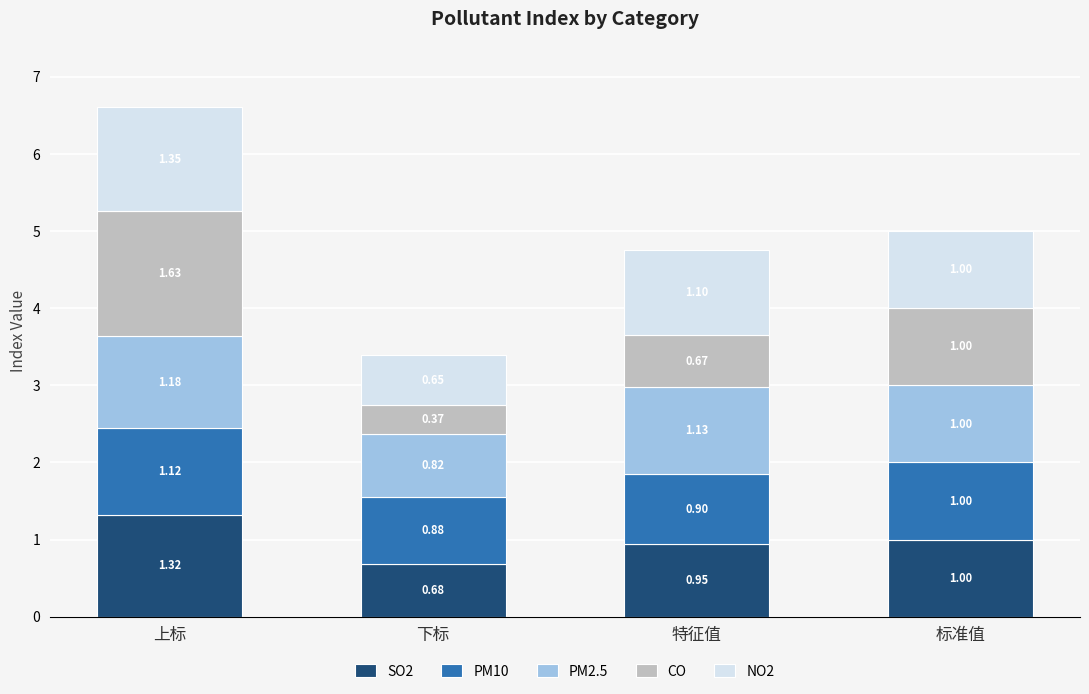

At which label does SO2 first exceed 1?

上标